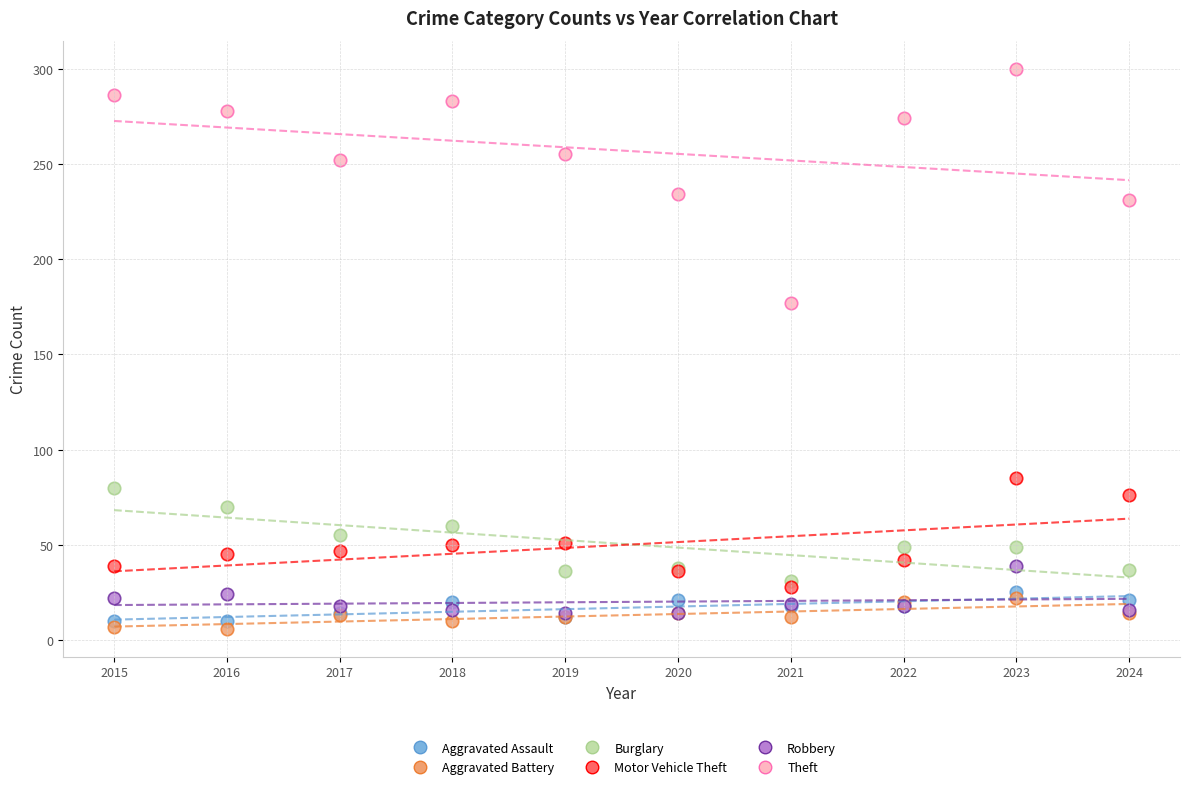

Which series has the widest spread of Y values?

Theft